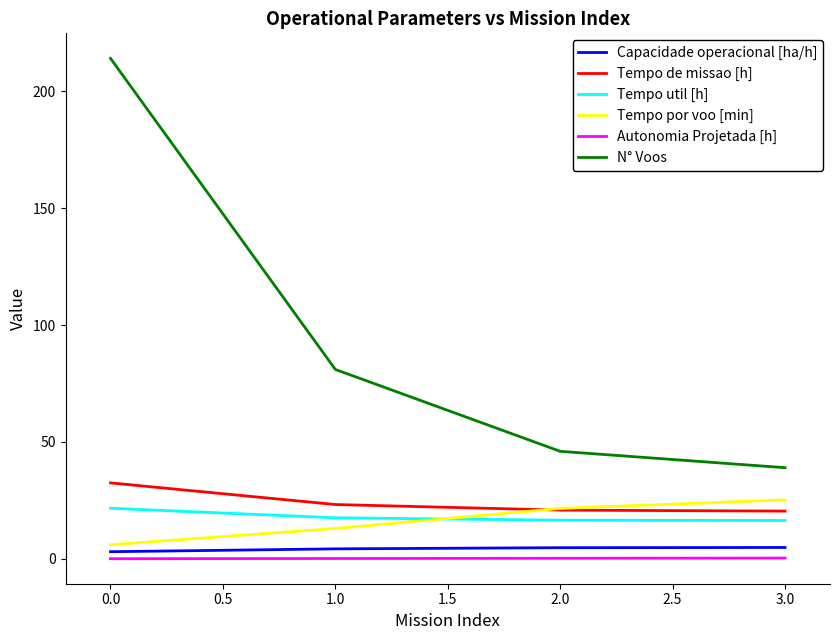

What is the lowest value of the N° Voos series?

39.0